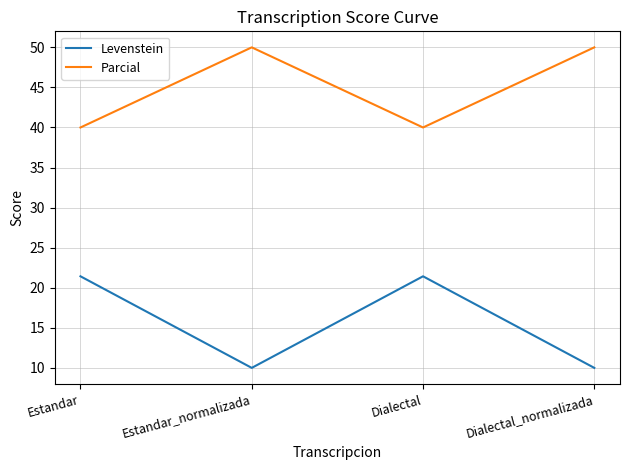

What is the greatest value displayed?

50.0